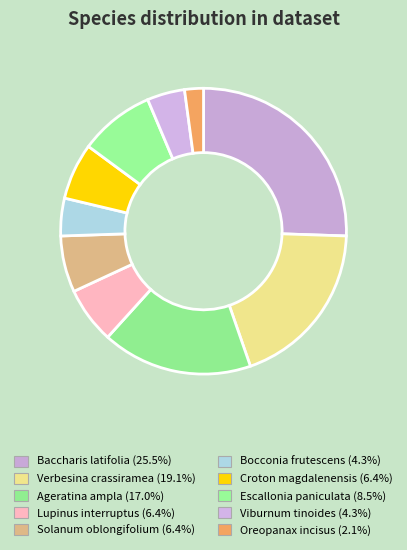

What is the smallest slice in the pie chart?

Oreopanax incisus